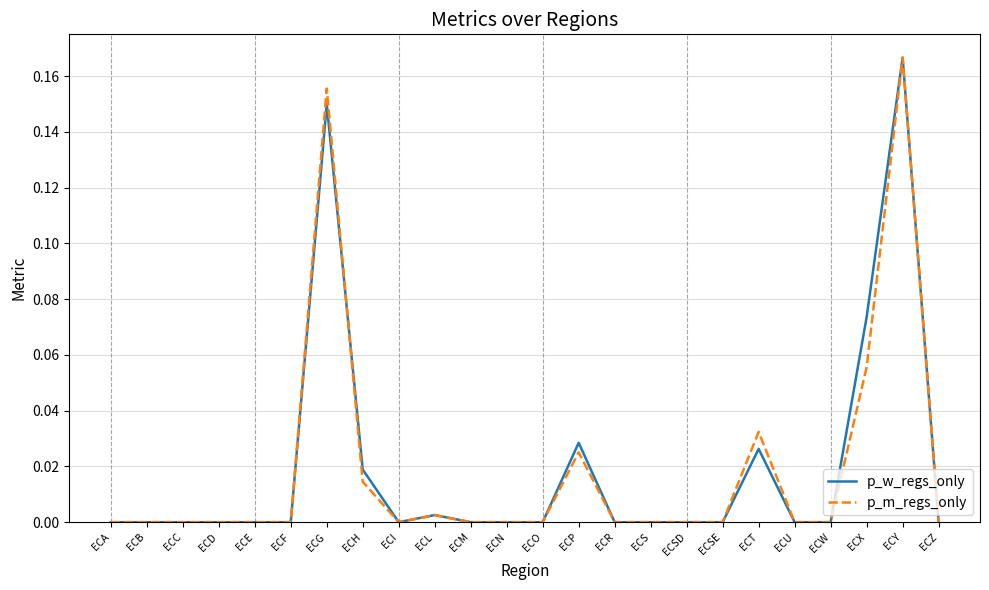

The value of p_w_regs_only at ECU is 0.1. True or false?

False